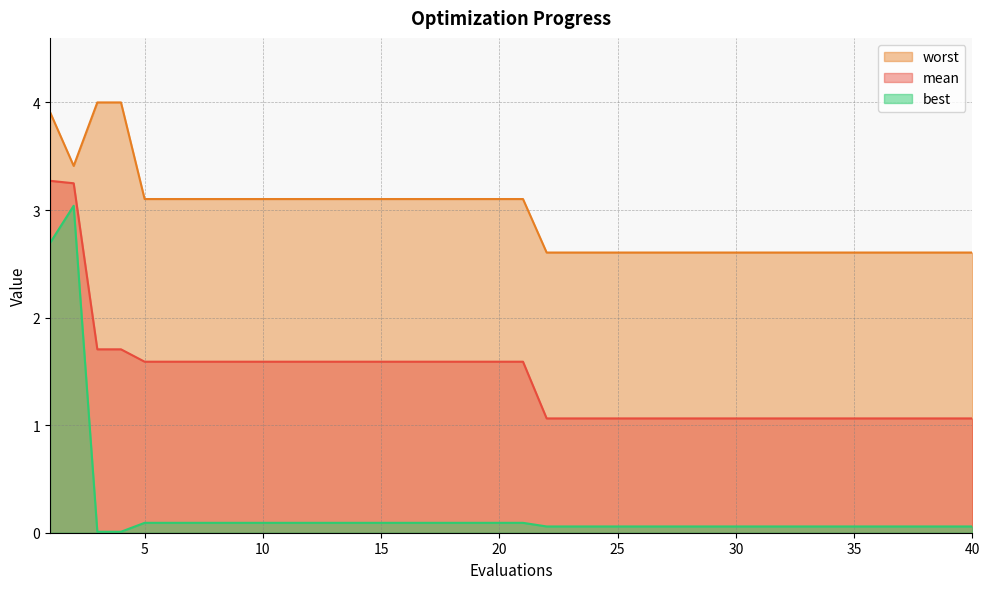

The value of worst at 7 is 4.5. True or false?

False